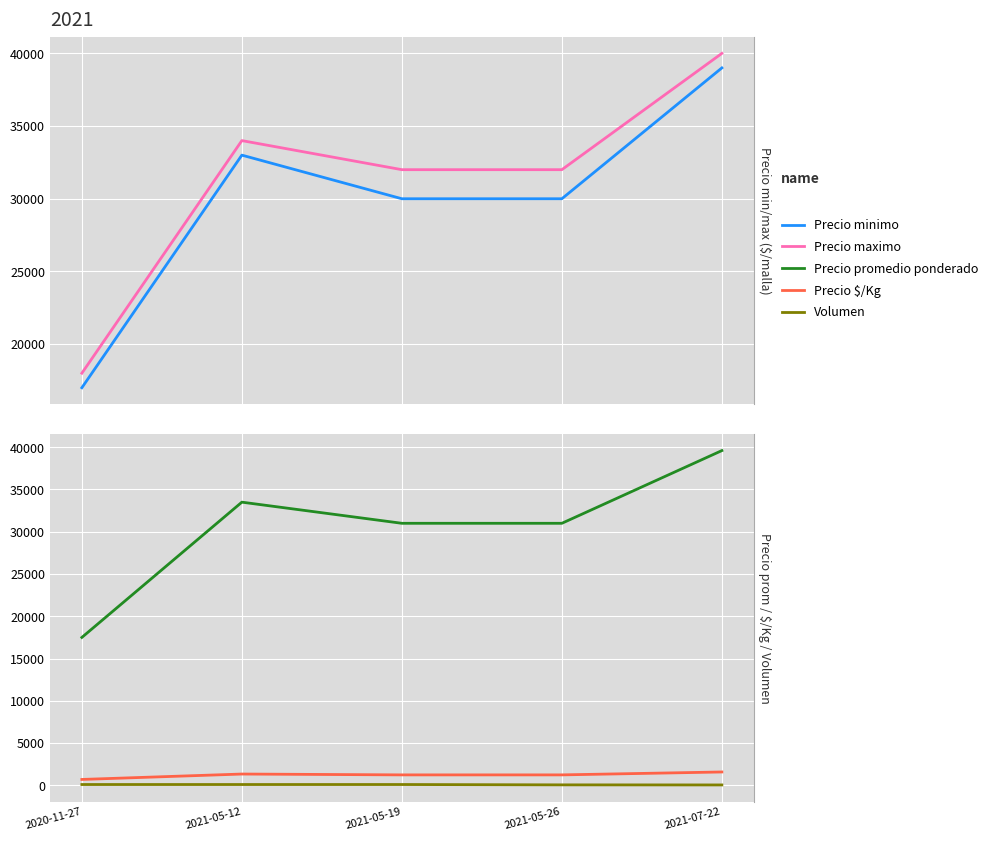

Reading right to left, list all the values displayed in this chart.

Precio minimo: 39000	30000	30000	33000	17000
Precio maximo: 40000	32000	32000	34000	18000
Precio promedio ponderado: 39600	31000	31000	33500	17500
Precio $/Kg: 1584	1240	1240	1340	700
Volumen: 50	60	100	100	100